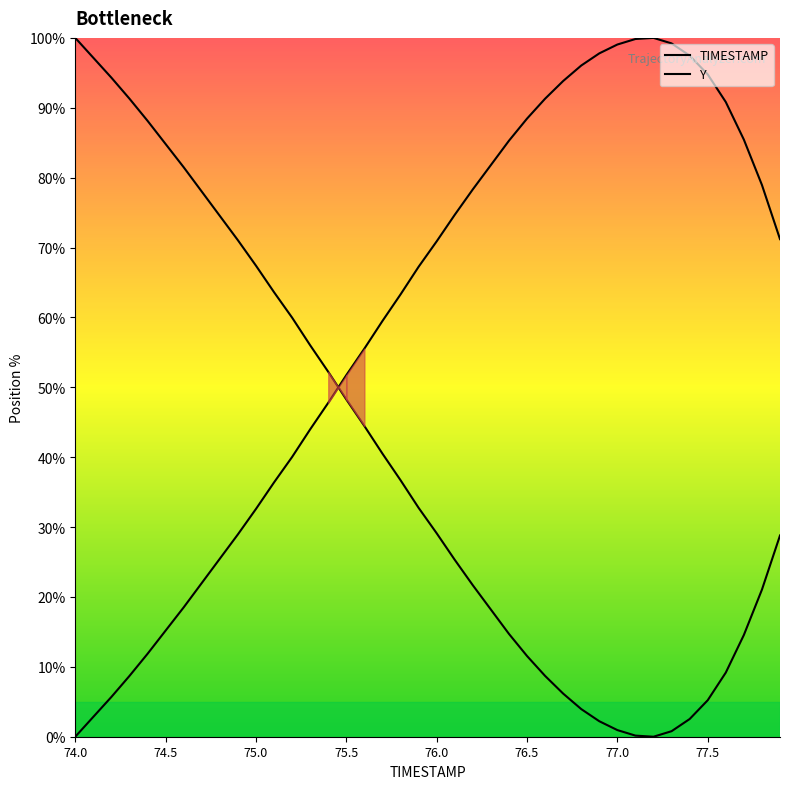

What is the average value?

39.7